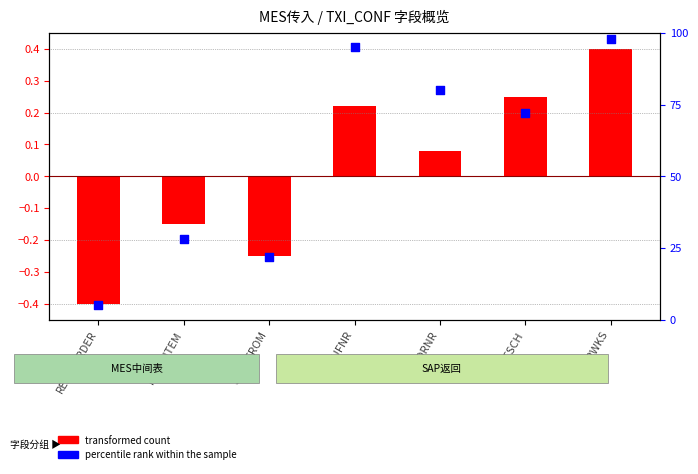

What is the change in value from STEMFROM to AUFNR?

+73.0